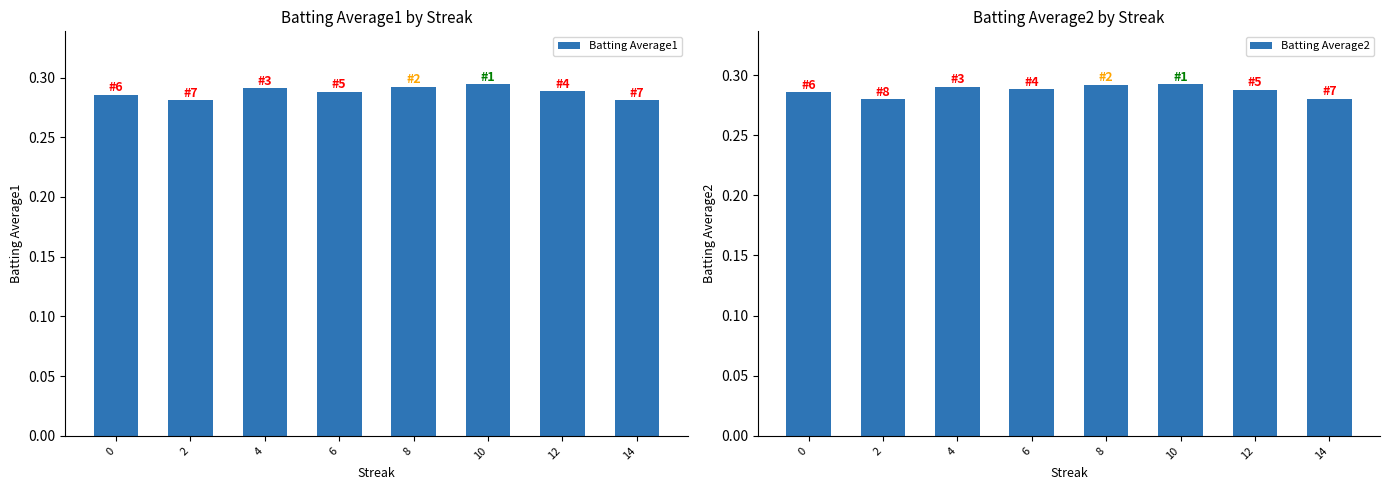

Rank the series by their average value, from highest to lowest.

Batting Average1, Batting Average2